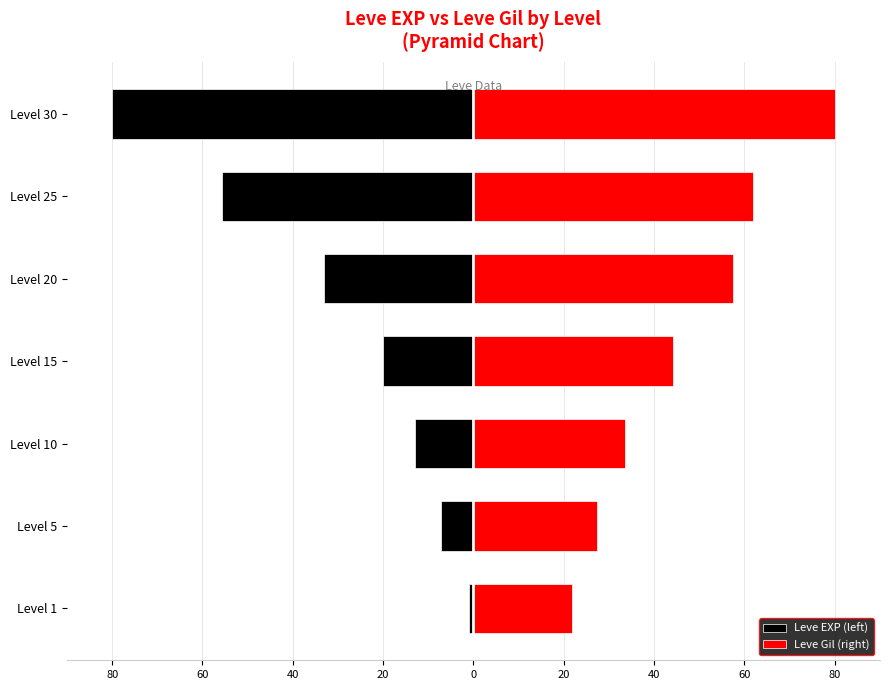

Reading right to left, what are all the values shown in this chart?

Leve EXP (left): 40=-80.0	20=-55.7	0=-33.1	20=-20.0	40=-12.9	60=-7.1	80=-1.0
Leve Gil (right): 40=80.0	20=61.9	0=57.6	20=44.1	40=33.6	60=27.3	80=21.9